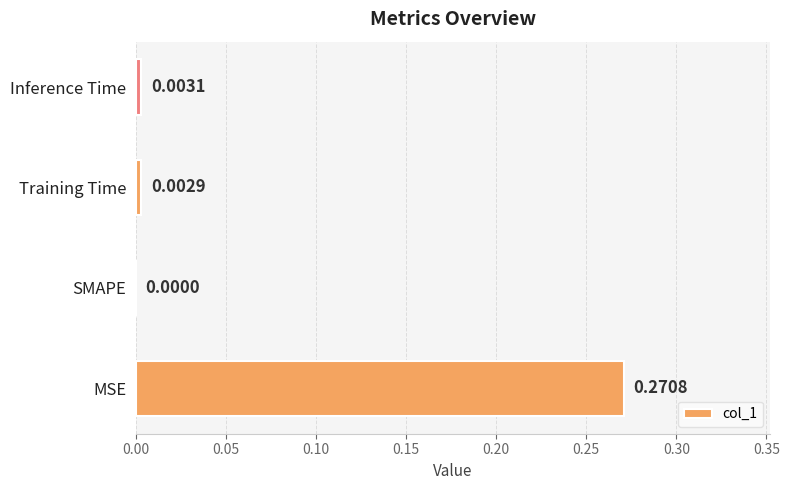

Which has a higher value, Training Time or SMAPE?

Training Time